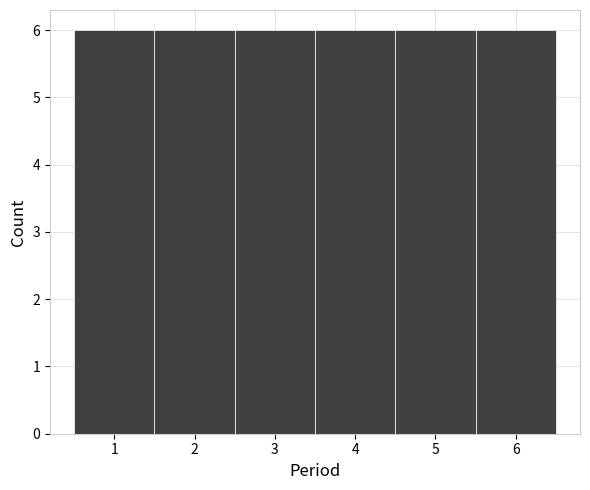

Reading left to right, list every bar in this chart as the range it spans on the x-axis followed by its height. The values are not printed on the chart, so give them approximately, as read against the axis.

0.5 to 1.5: 6
1.5 to 2.5: 6
2.5 to 3.5: 6
3.5 to 4.5: 6
4.5 to 5.5: 6
5.5 to 6.5: 6